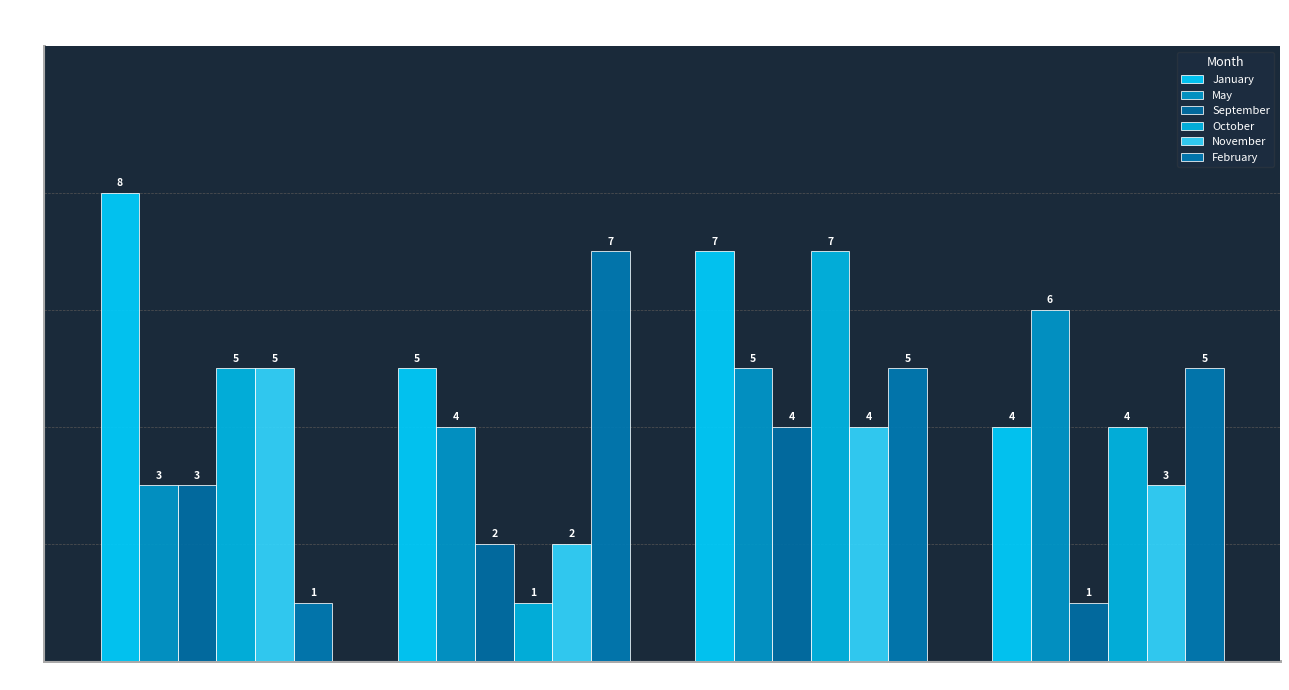

How many bars are there in total?

24